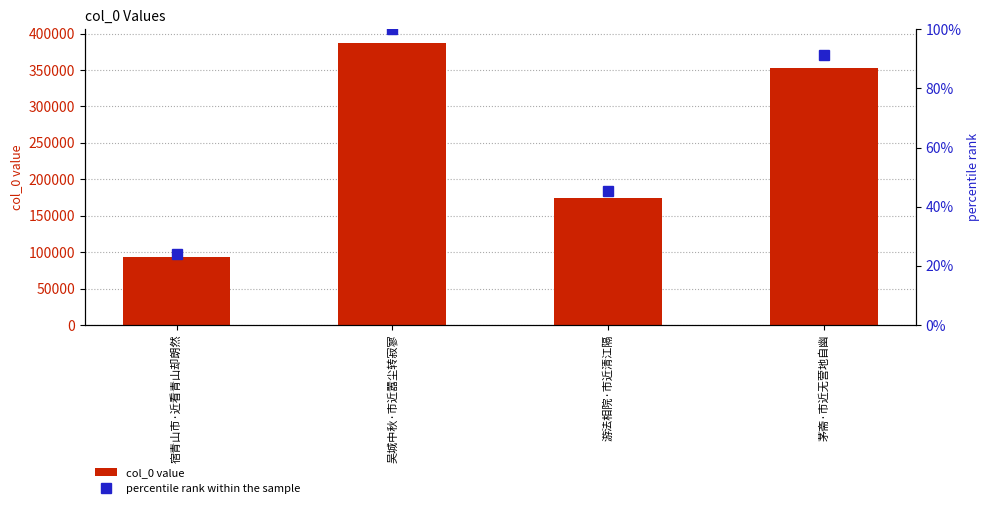

What is the sum of all col_0 value values?

1007511